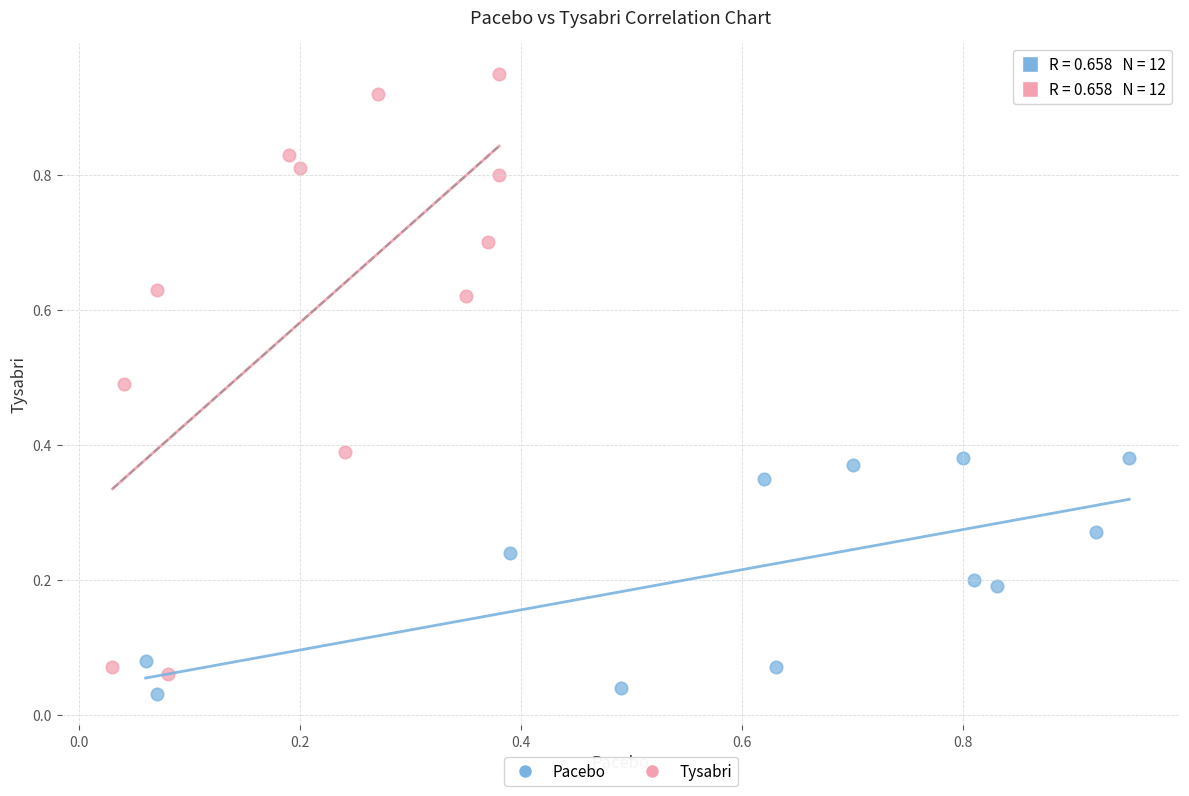

Which series has the widest spread of Y values?

Tysabri